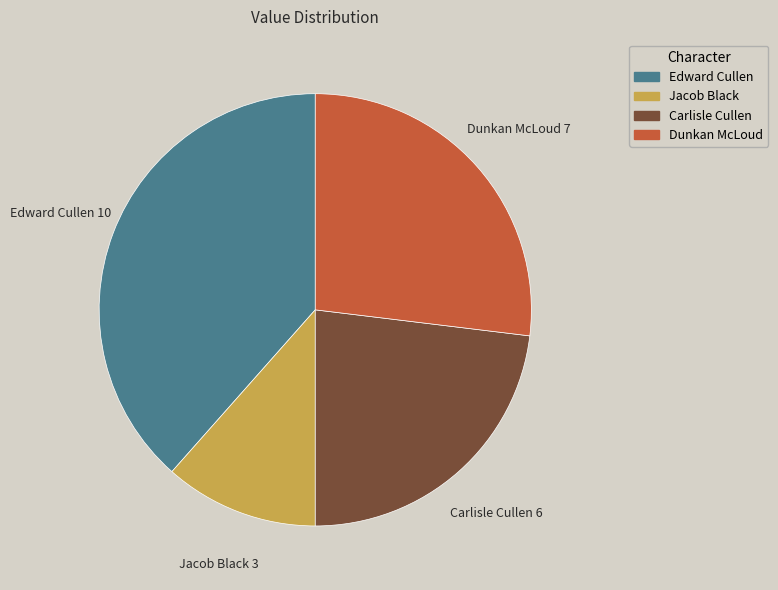

Approximately how many times larger is the value at Edward Cullen compared to Dunkan McLoud?

1.4